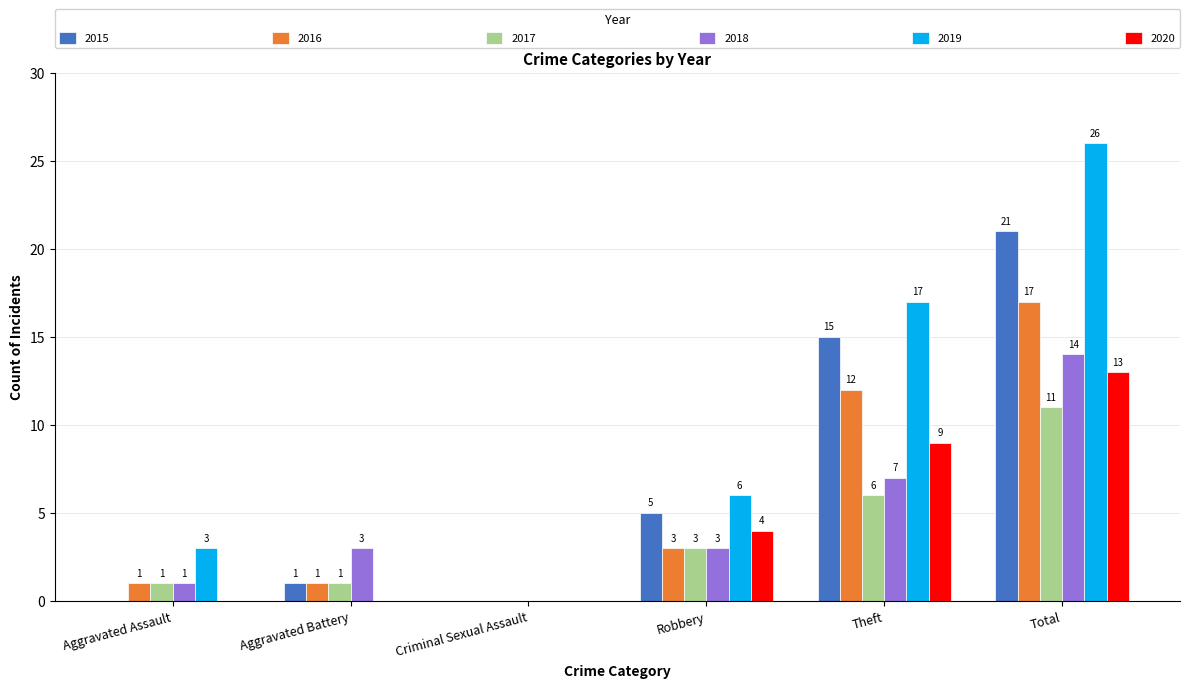

The value of 2016 at Robbery is 4. True or false?

False